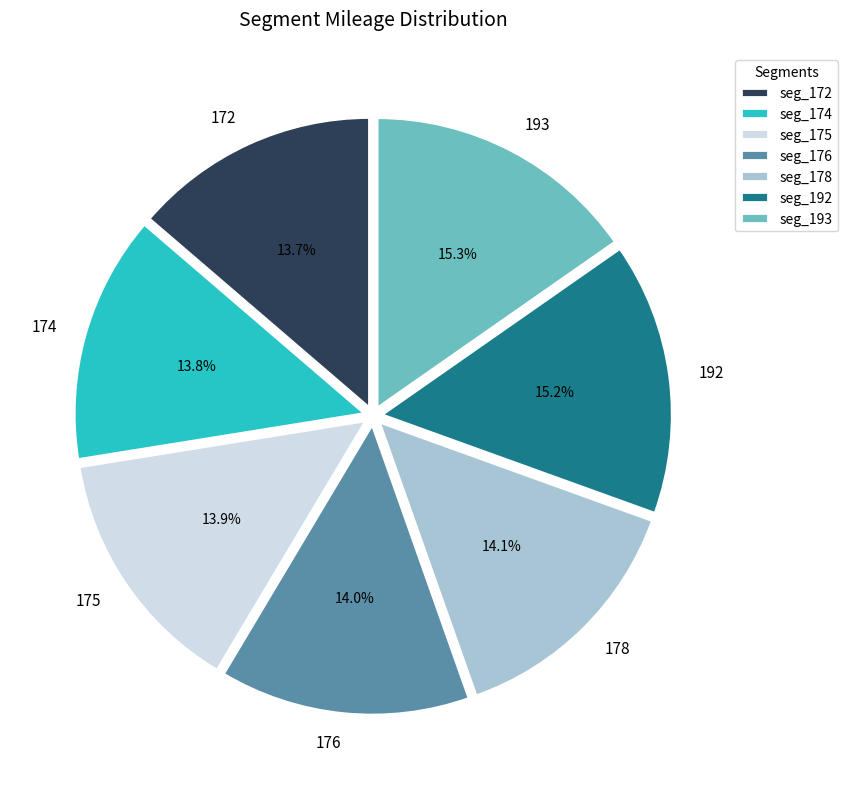

Does any single category account for the majority?

No